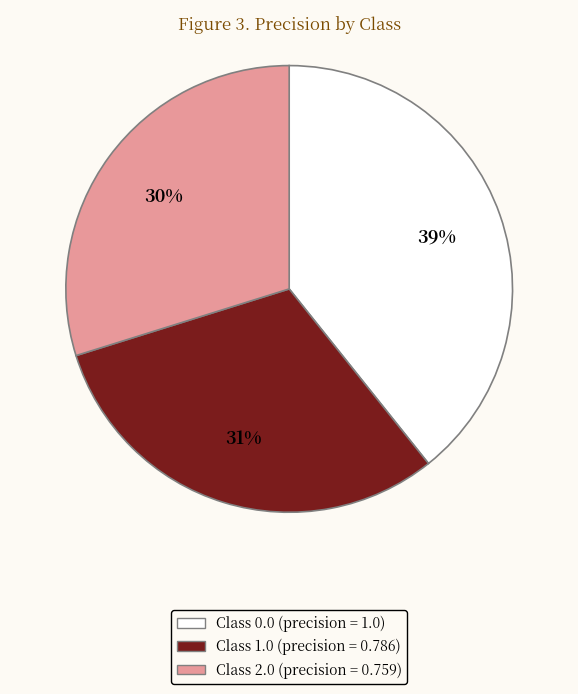

To the nearest percent, what is the difference between the largest and smallest slice percentages?

9%